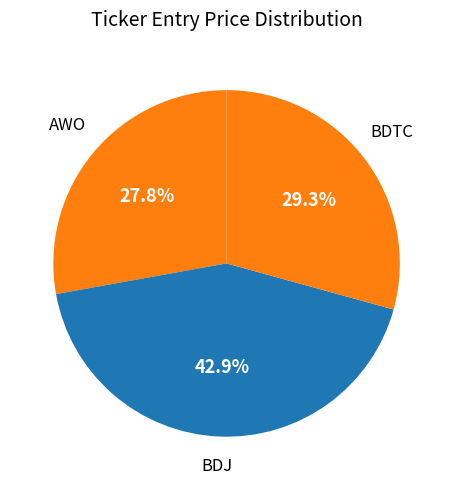

Rank the categories by value from highest to lowest.

BDJ, BDTC, AWO